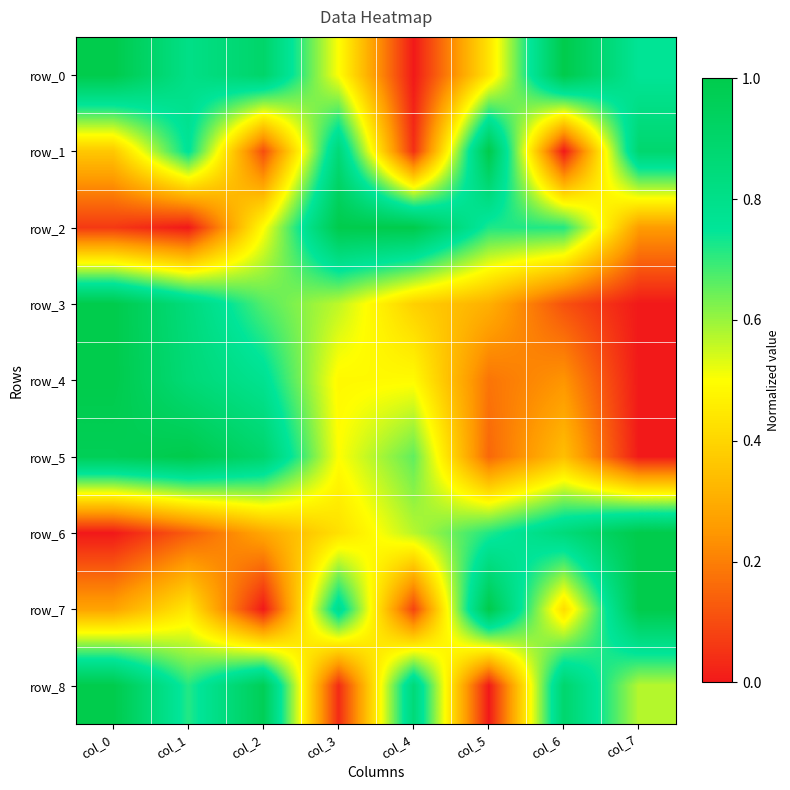

Which series has the widest spread of values?

row_0